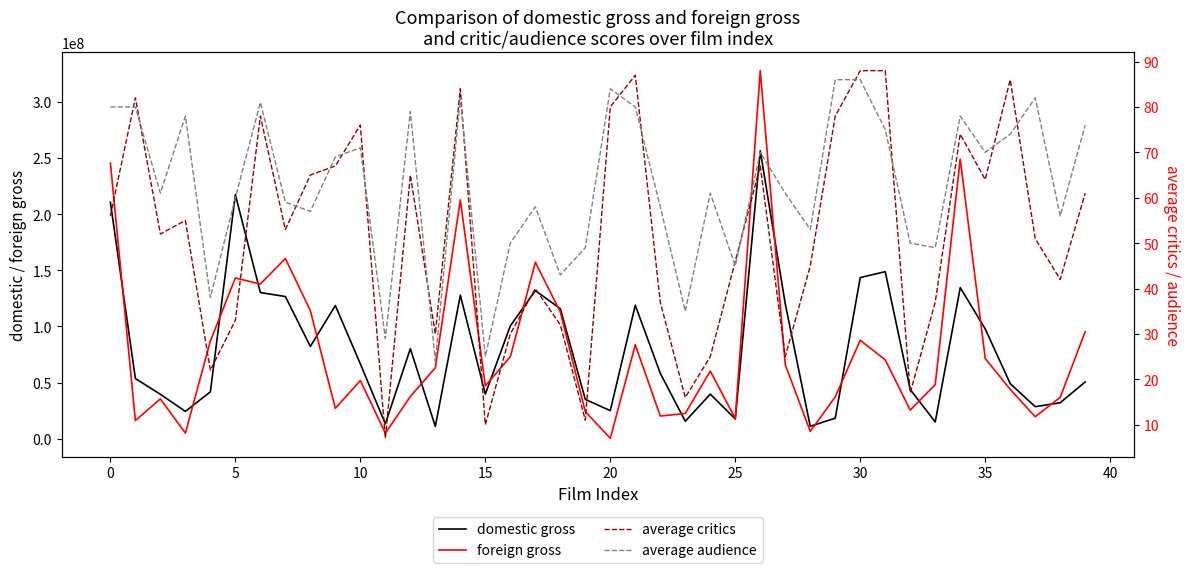

How many lines are shown in the chart?

4